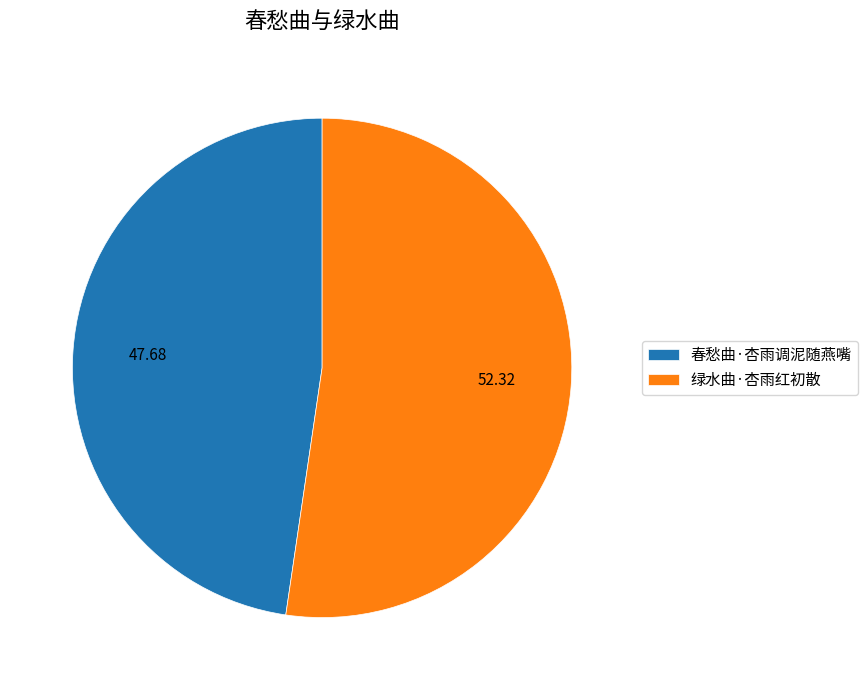

Is there a majority slice in this chart?

Yes